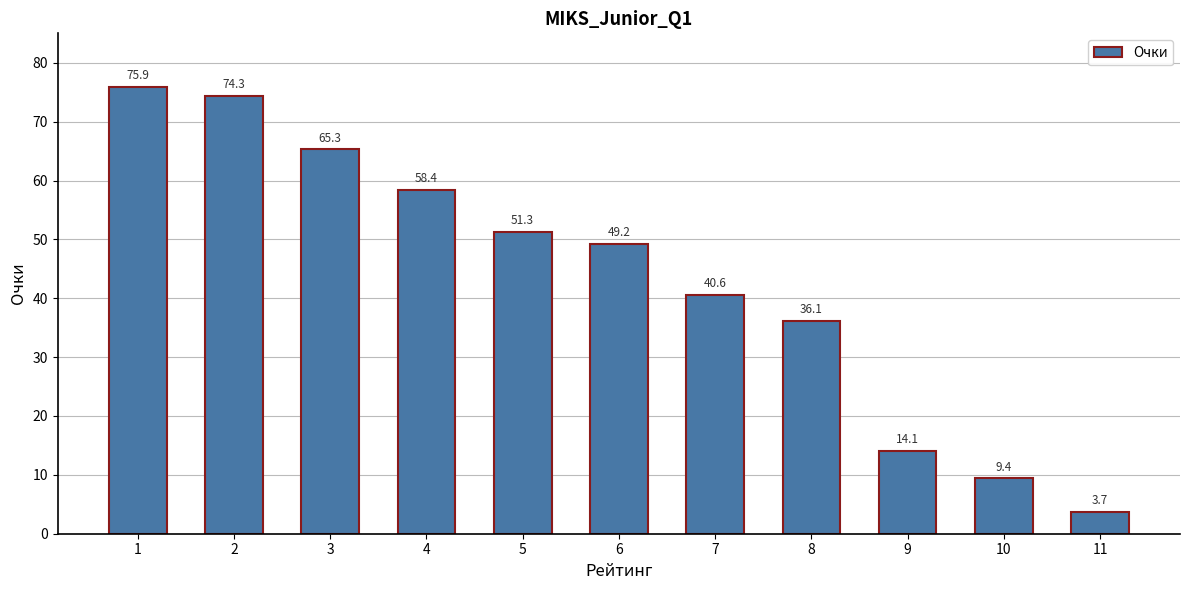

What is the value of the 3rd bar from the left?

65.3